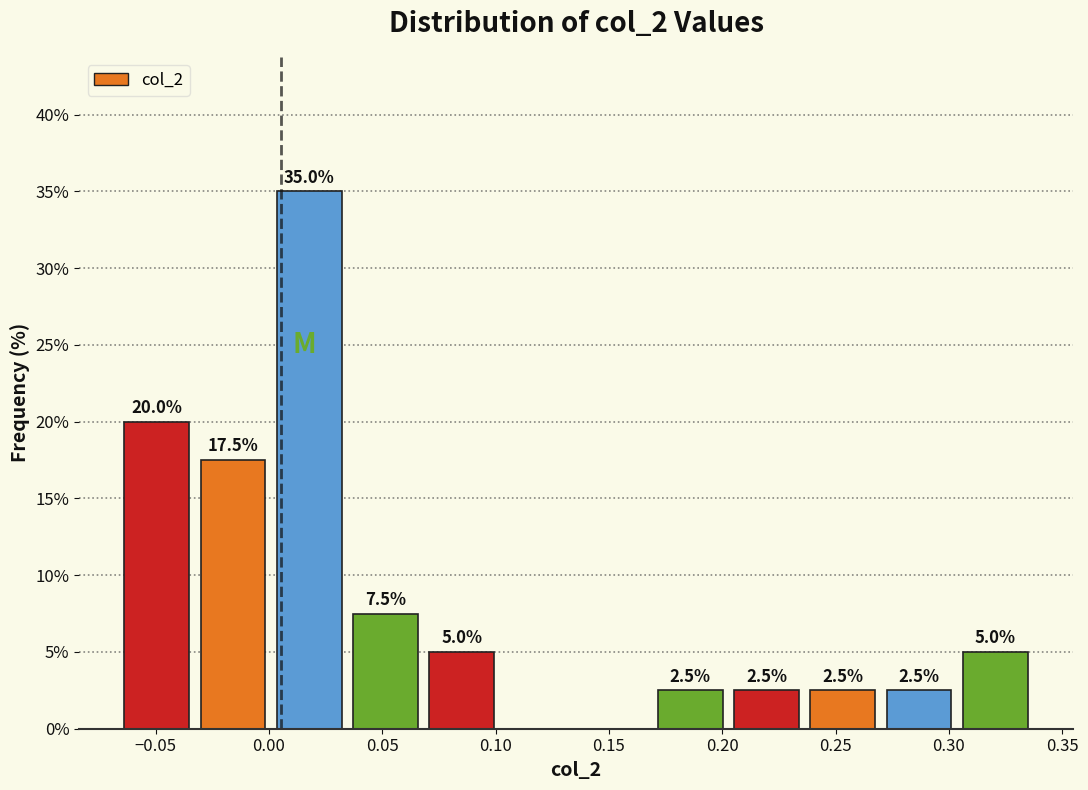

Over which range of the x-axis is the bar tallest?

0.000 to 0.035